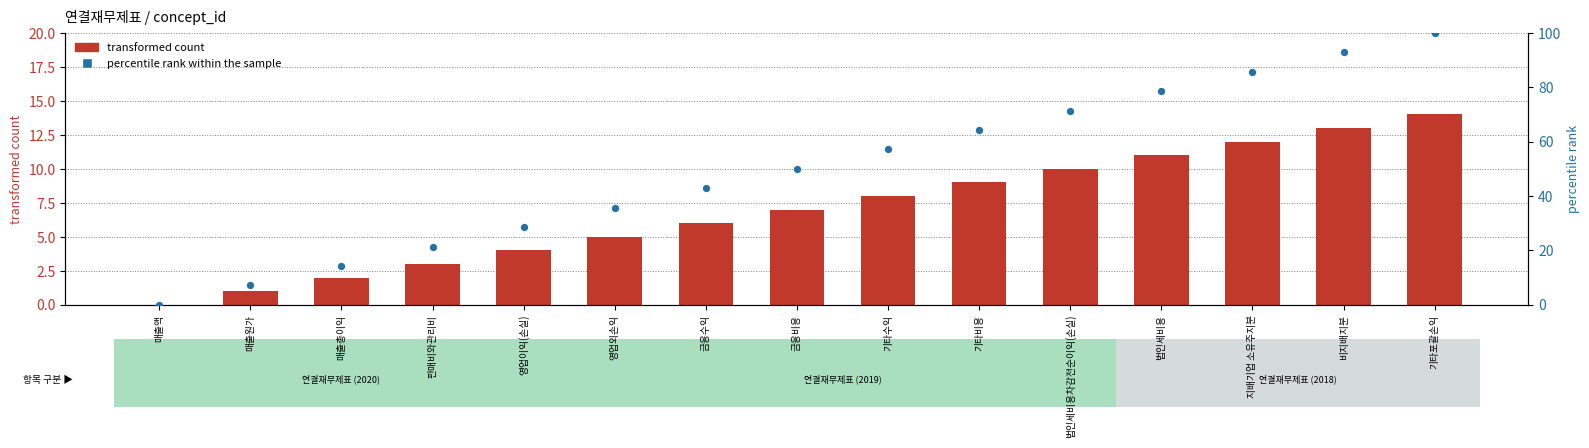

What are all the series names shown in the legend?

transformed count, percentile rank within the sample